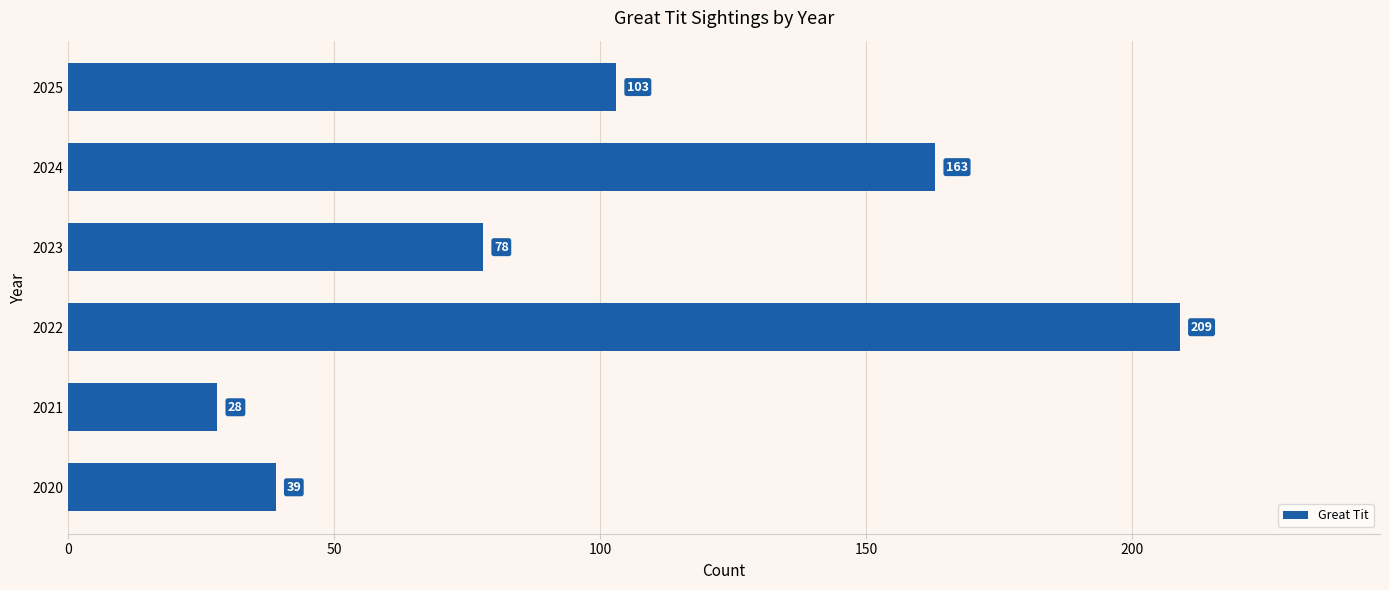

Reading bottom to top, extract all data points from this chart.

2020=39	2021=28	2022=209	2023=78	2024=163	2025=103